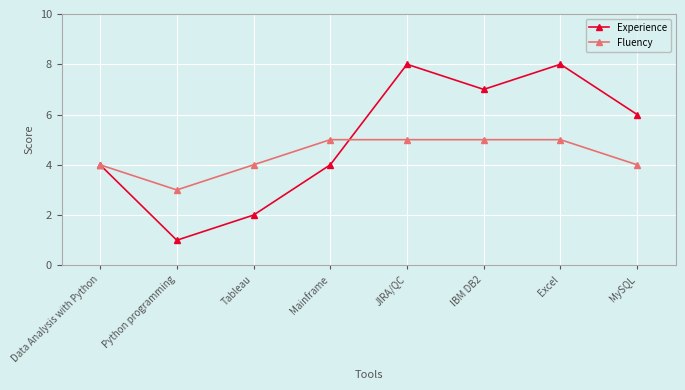

What is the lowest value of the Fluency series?

3